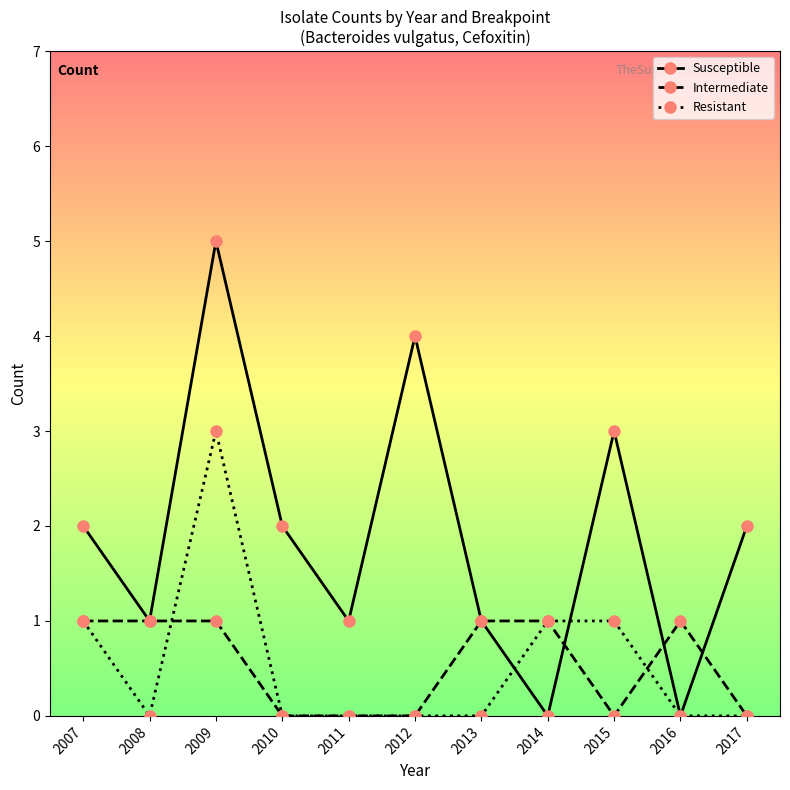

How many interior local peaks does the Susceptible series have?

3